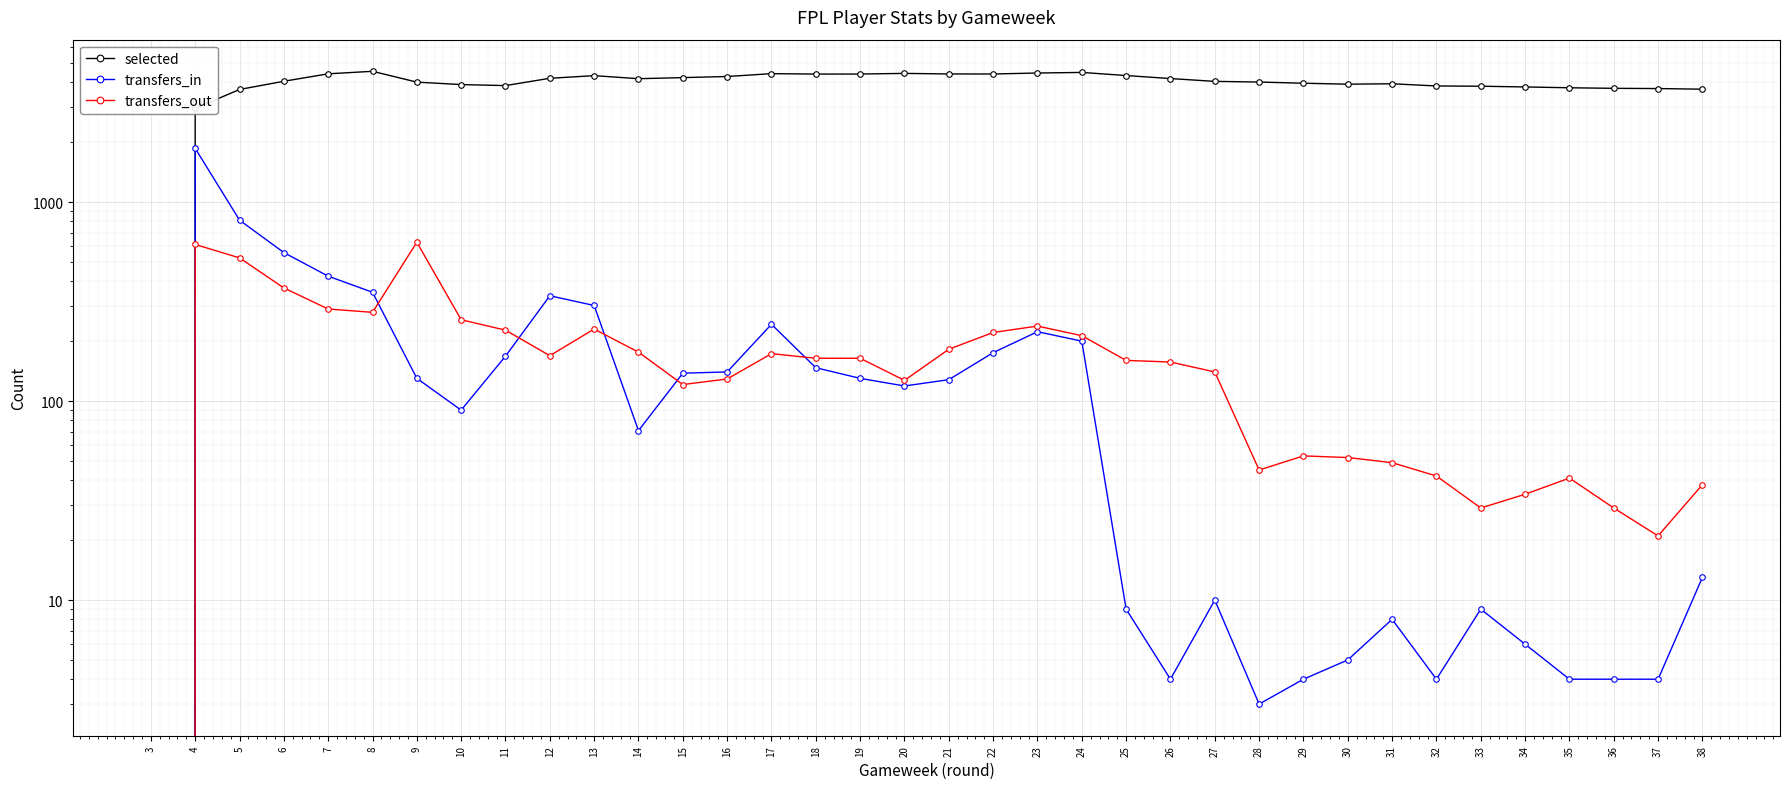

True or false: selected and transfers_in cross at least once.

False